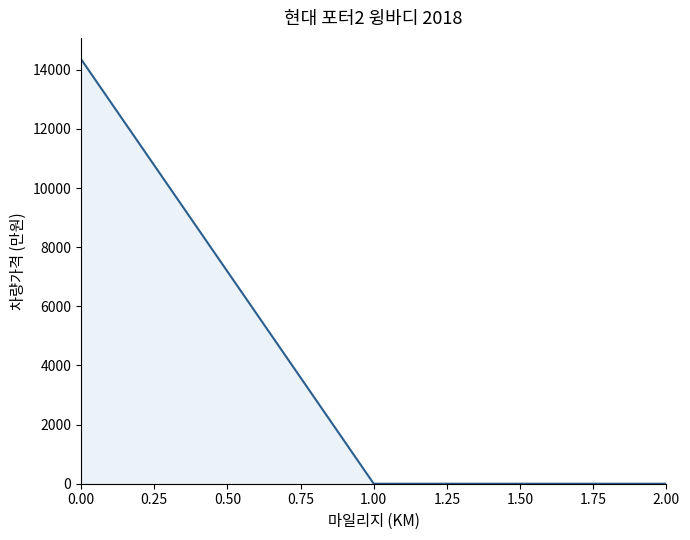

What is the change in value from 0.00 to 1.00?

-14358.8